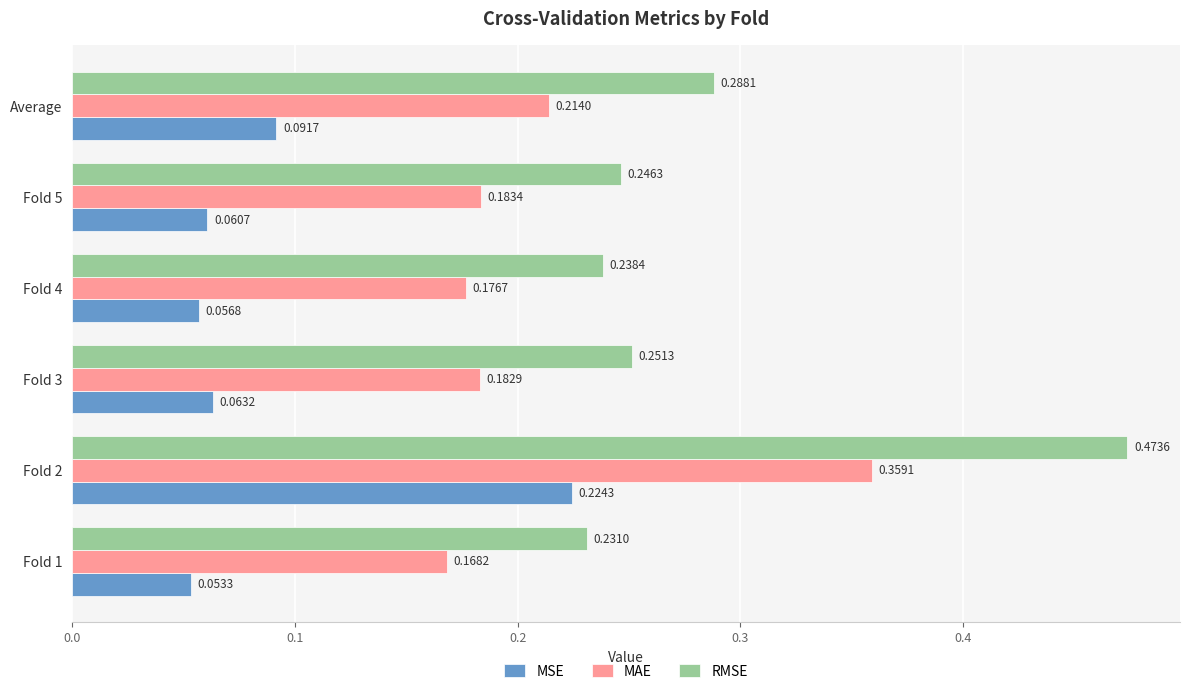

What is the total value across all series at Average?

0.6